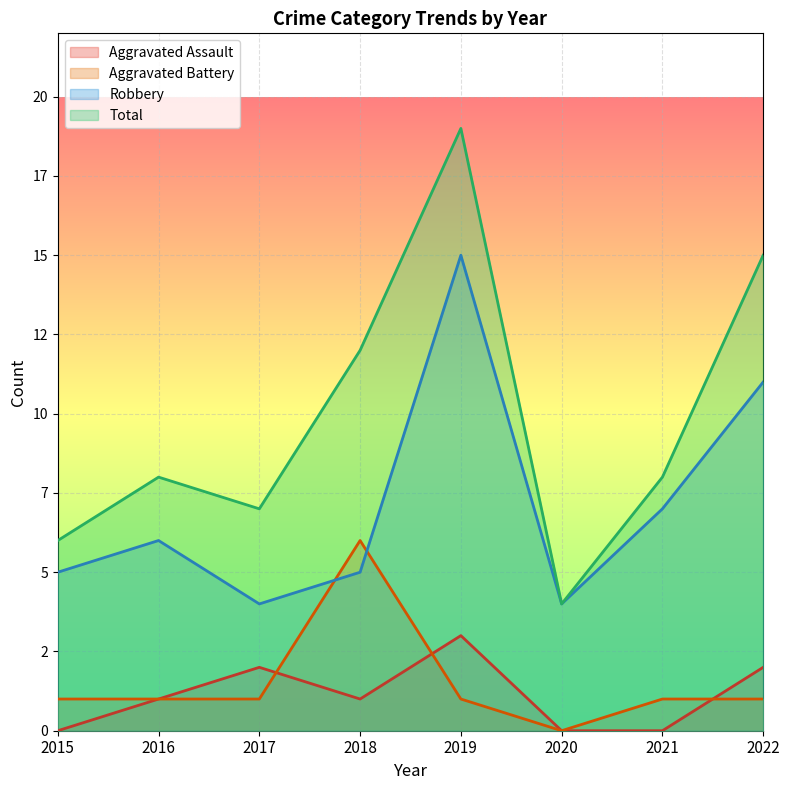

What are all the series names shown in the legend?

Aggravated Assault, Aggravated Battery, Robbery, Total